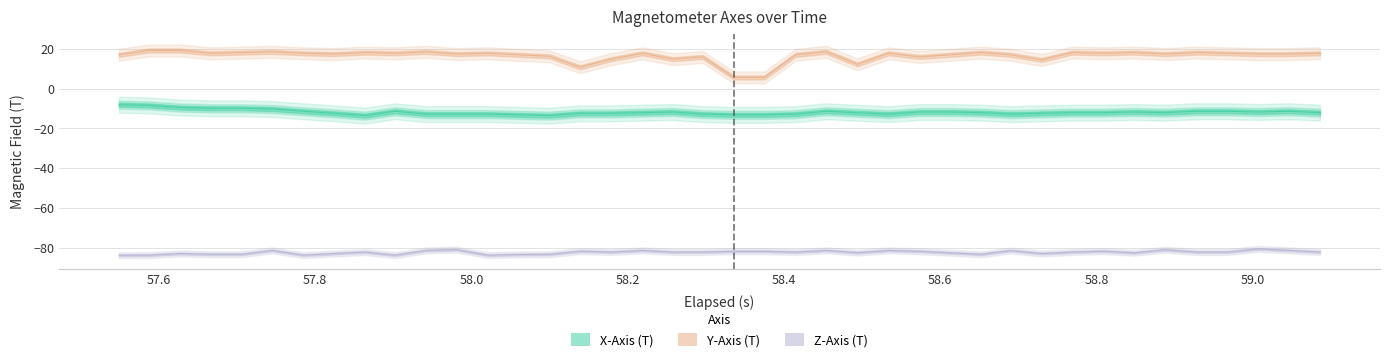

At which category is the sum across all series the highest?

57.6